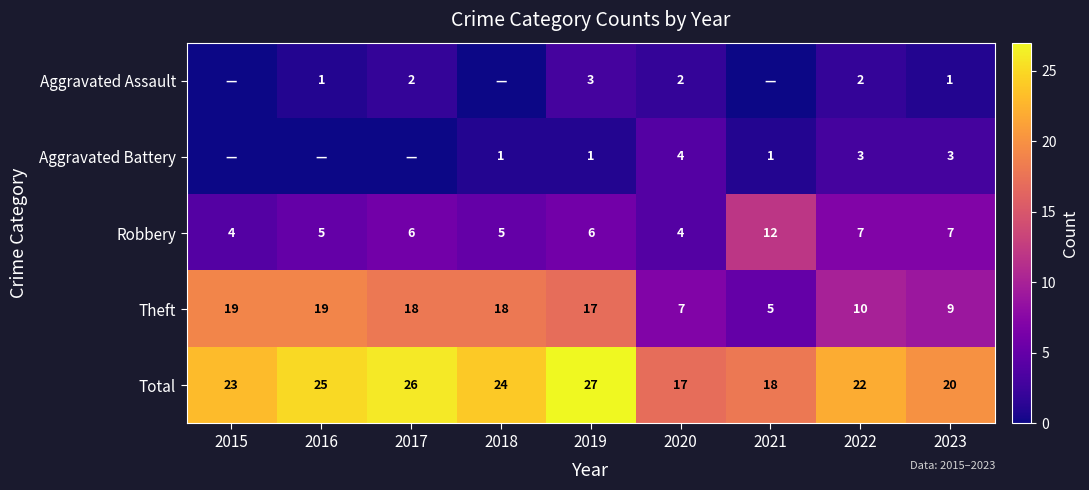

Is the value of Total at 2023 greater than the value of Theft at 2019?

Yes